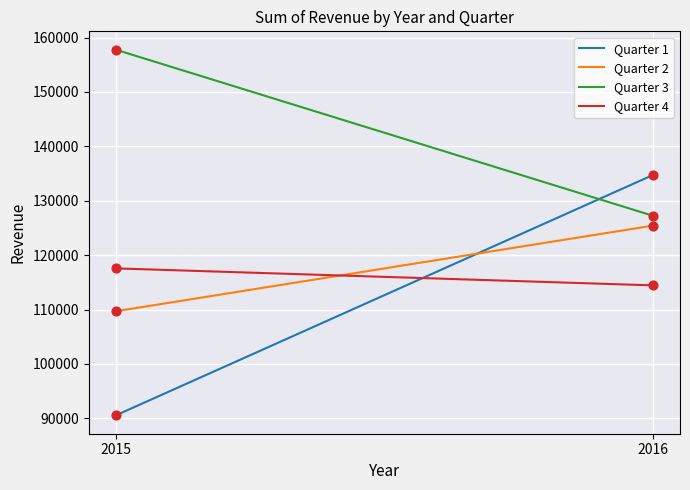

At which category is the sum across all series the highest?

2016